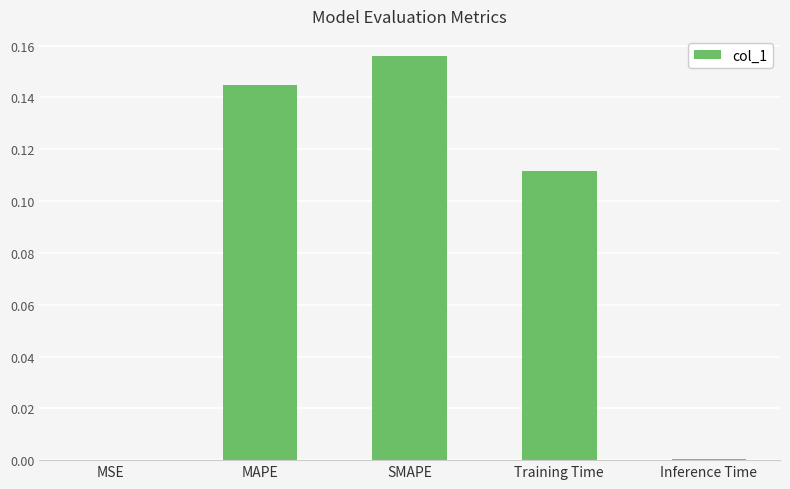

What is the sum of the values at SMAPE and Training Time?

0.3